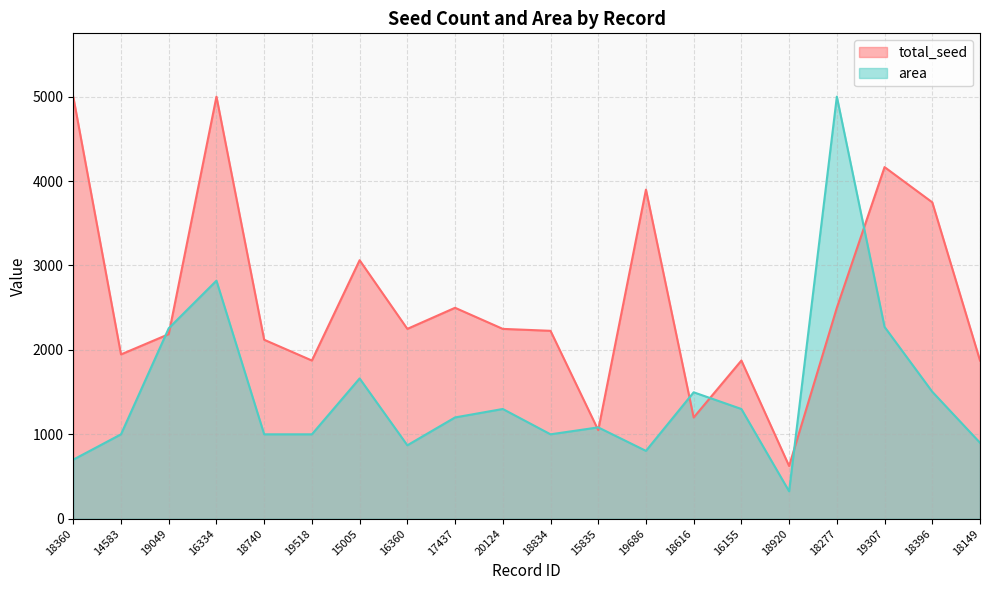

Where is total_seed nearest to the value 2812?

15005